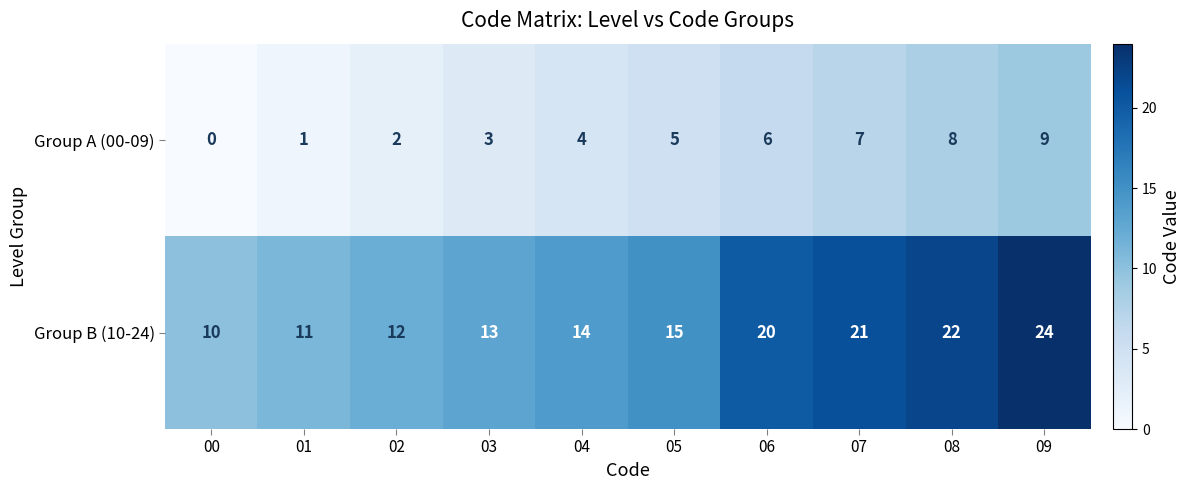

Which series has the largest total across all categories?

Group B (10-24)